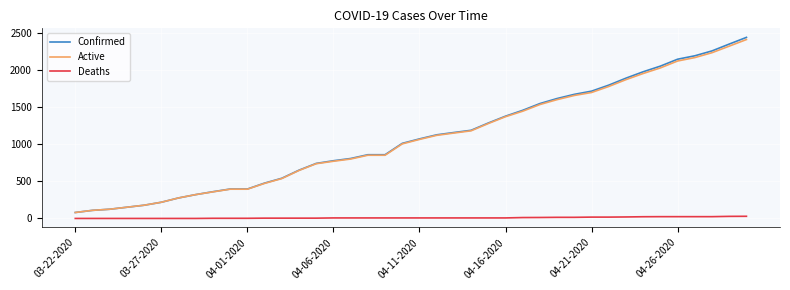

True or false: Deaths and Active cross at least once.

False